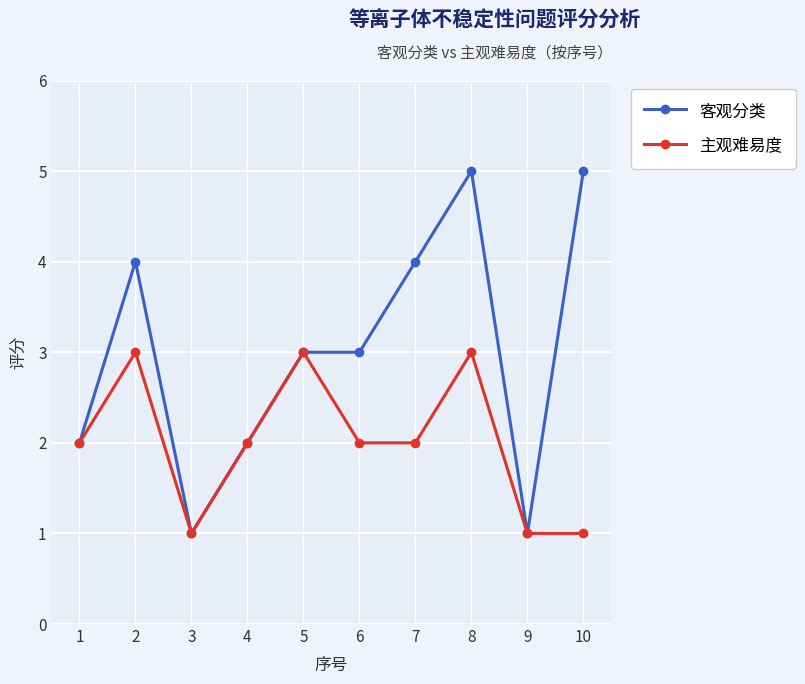

Between 5 and 8, which series saw the biggest shift?

客观分类